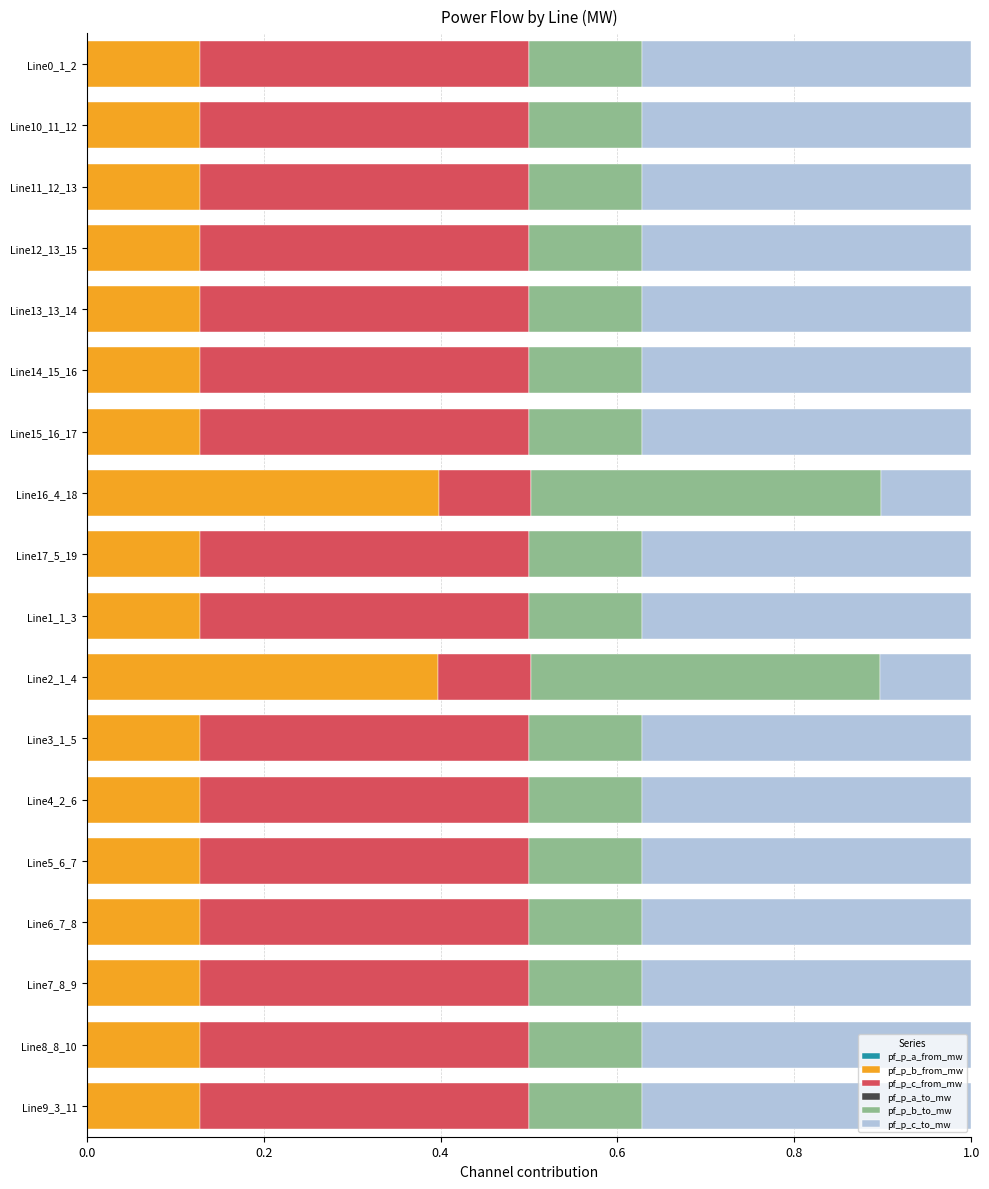

How many distinct data groups are displayed?

6